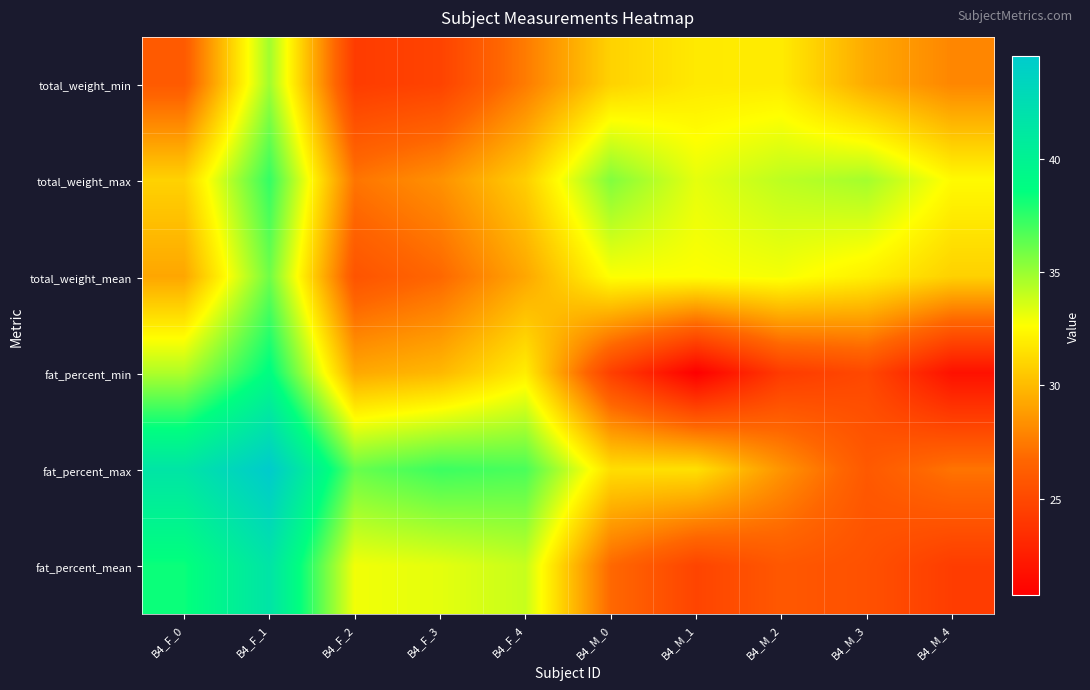

Count the number of categories in the chart.

10